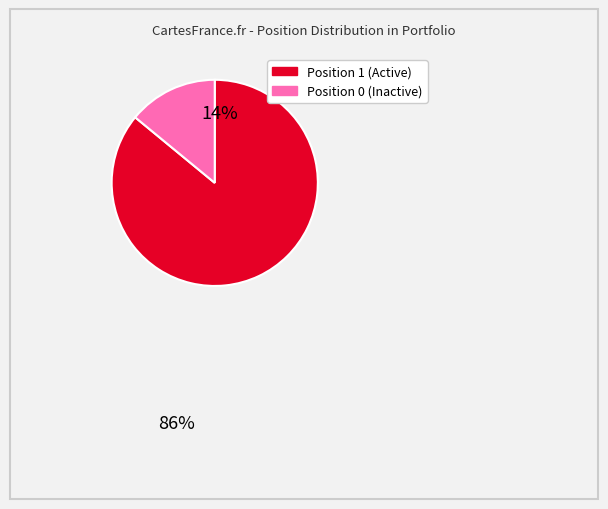

Is there any slice that represents more than half of the pie?

Yes